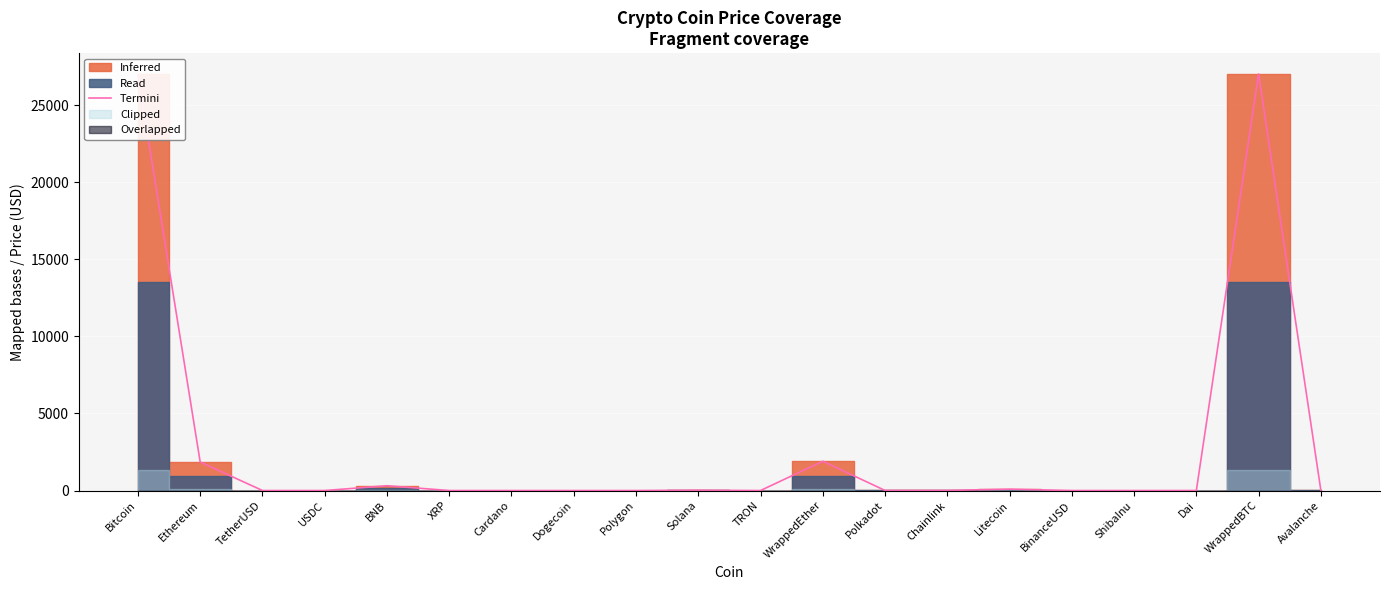

What is the label of the 10th point from the left?

Solana